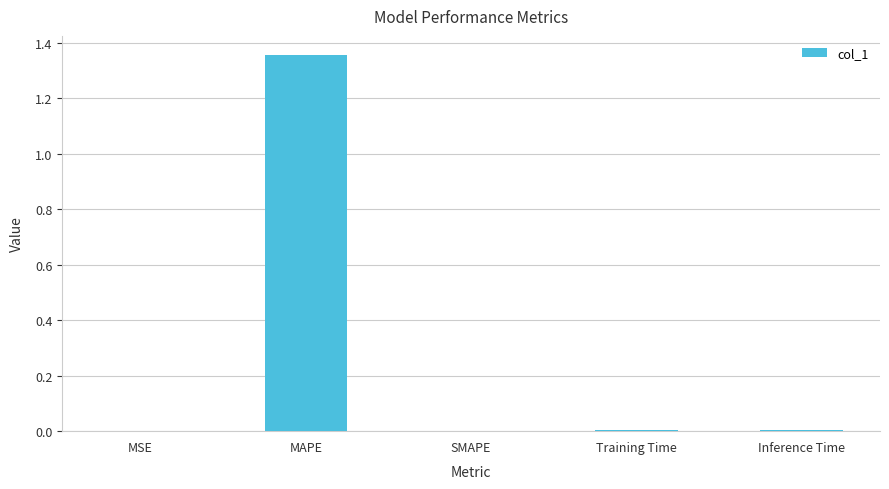

The value at MAPE is 0.9. True or false?

False